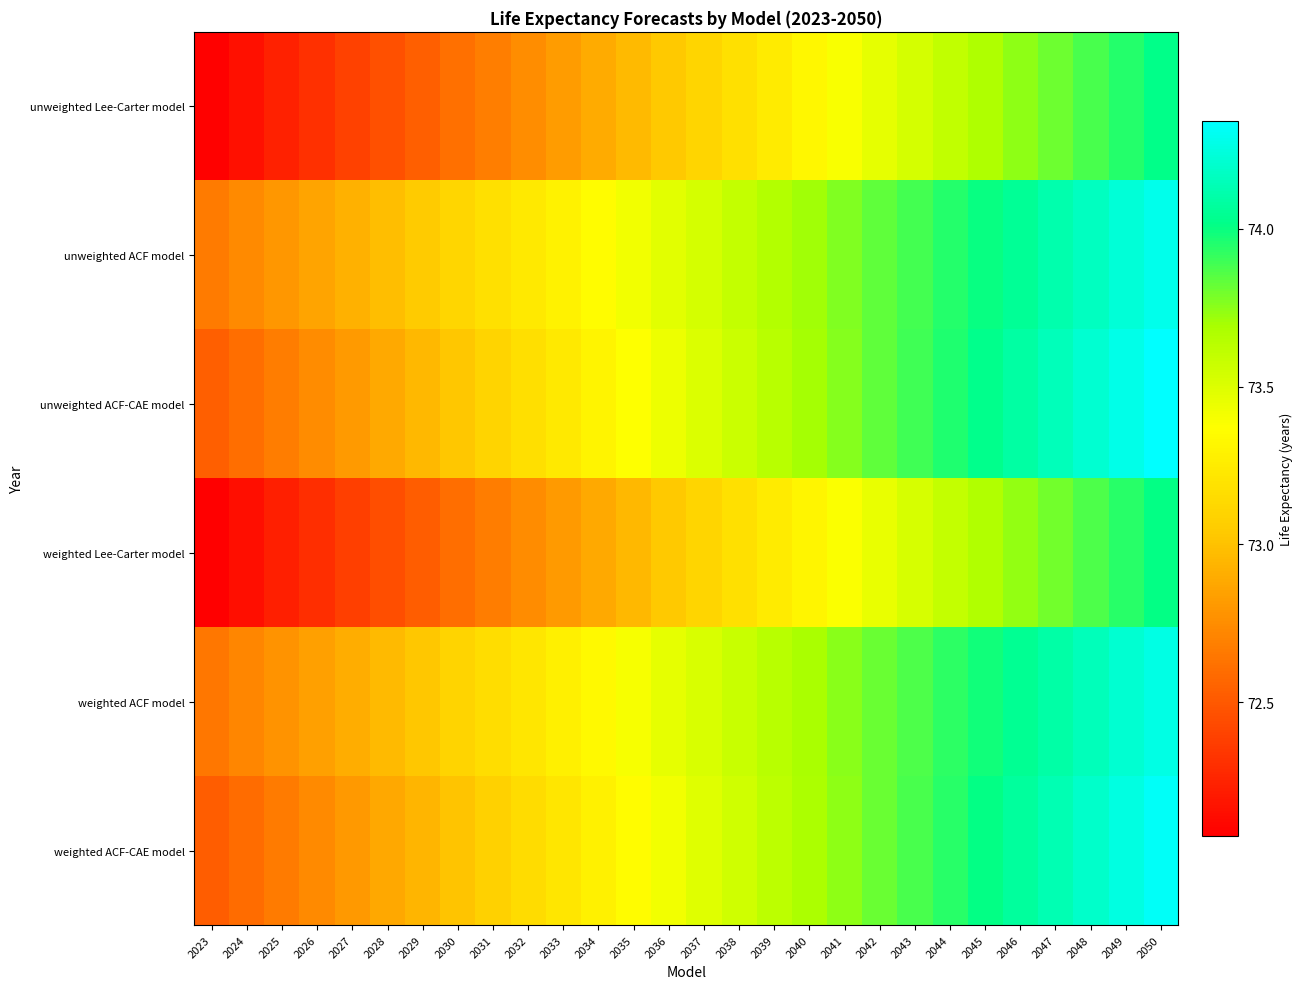

Reading right to left, transcribe all the data shown in this chart.

unweighted Lee-Carter model: 2050=74.0	2049=73.9	2048=73.9	2047=73.8	2046=73.7	2045=73.7	2044=73.6	2043=73.5	2042=73.5	2041=73.4	2040=73.3	2039=73.3	2038=73.2	2037=73.1	2036=73.0	2035=73.0	2034=72.9	2033=72.8	2032=72.8	2031=72.7	2030=72.6	2029=72.5	2028=72.5	2027=72.4	2026=72.3	2025=72.2	2024=72.2	2023=72.1
unweighted ACF model: 2050=74.3	2049=74.2	2048=74.2	2047=74.1	2046=74.1	2045=74.0	2044=73.9	2043=73.9	2042=73.8	2041=73.8	2040=73.7	2039=73.7	2038=73.6	2037=73.5	2036=73.5	2035=73.4	2034=73.4	2033=73.3	2032=73.2	2031=73.2	2030=73.1	2029=73.0	2028=73.0	2027=72.9	2026=72.9	2025=72.8	2024=72.7	2023=72.7
unweighted ACF-CAE model: 2050=74.3	2049=74.3	2048=74.2	2047=74.2	2046=74.1	2045=74.0	2044=74.0	2043=73.9	2042=73.8	2041=73.8	2040=73.7	2039=73.6	2038=73.6	2037=73.5	2036=73.4	2035=73.4	2034=73.3	2033=73.2	2032=73.2	2031=73.1	2030=73.0	2029=73.0	2028=72.9	2027=72.8	2026=72.7	2025=72.7	2024=72.6	2023=72.5
weighted Lee-Carter model: 2050=74.0	2049=73.9	2048=73.9	2047=73.8	2046=73.7	2045=73.7	2044=73.6	2043=73.5	2042=73.5	2041=73.4	2040=73.3	2039=73.2	2038=73.2	2037=73.1	2036=73.0	2035=73.0	2034=72.9	2033=72.8	2032=72.7	2031=72.7	2030=72.6	2029=72.5	2028=72.5	2027=72.4	2026=72.3	2025=72.2	2024=72.2	2023=72.1
weighted ACF model: 2050=74.3	2049=74.2	2048=74.2	2047=74.1	2046=74.0	2045=74.0	2044=73.9	2043=73.9	2042=73.8	2041=73.8	2040=73.7	2039=73.6	2038=73.6	2037=73.5	2036=73.5	2035=73.4	2034=73.3	2033=73.3	2032=73.2	2031=73.2	2030=73.1	2029=73.0	2028=73.0	2027=72.9	2026=72.8	2025=72.8	2024=72.7	2023=72.6
weighted ACF-CAE model: 2050=74.3	2049=74.3	2048=74.2	2047=74.1	2046=74.1	2045=74.0	2044=73.9	2043=73.9	2042=73.8	2041=73.7	2040=73.7	2039=73.6	2038=73.6	2037=73.5	2036=73.4	2035=73.4	2034=73.3	2033=73.2	2032=73.1	2031=73.1	2030=73.0	2029=72.9	2028=72.9	2027=72.8	2026=72.7	2025=72.7	2024=72.6	2023=72.5